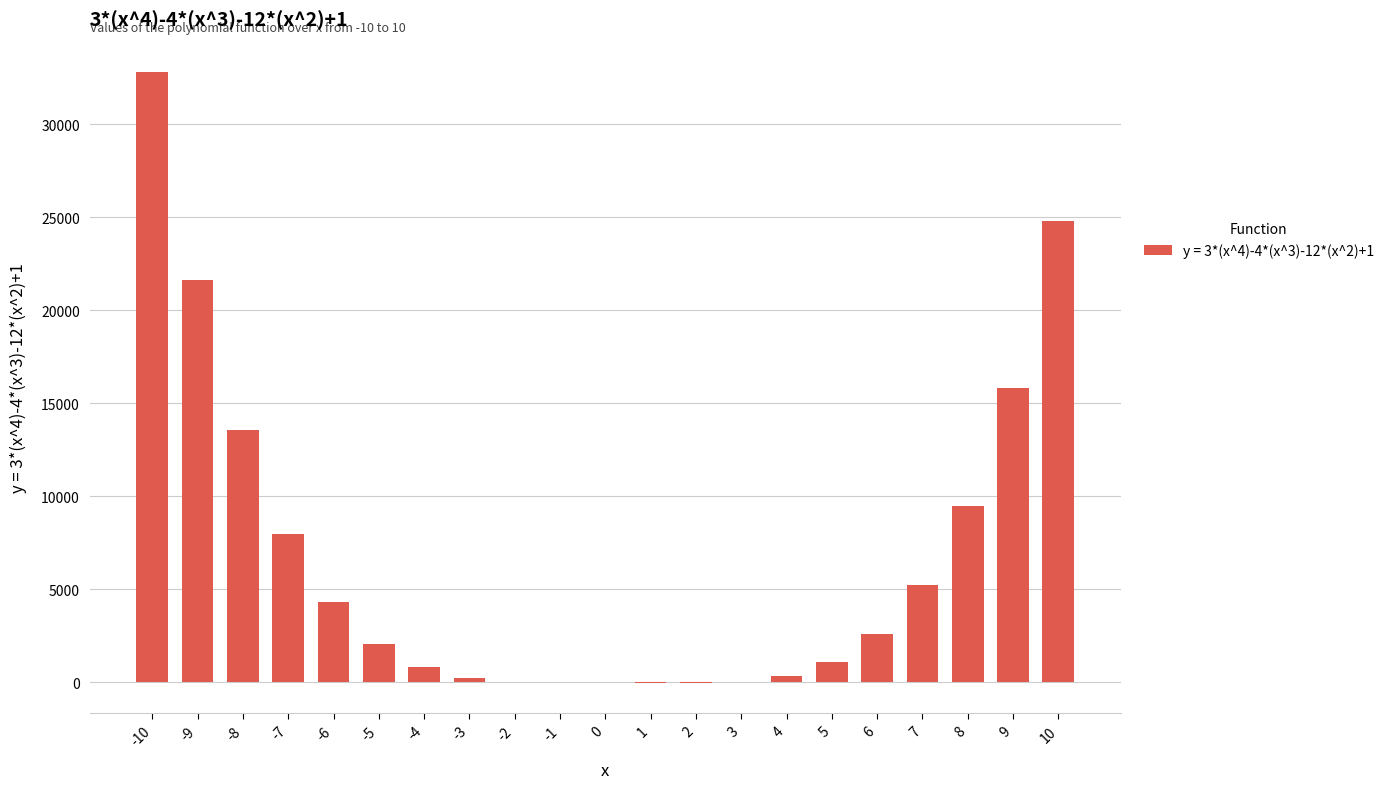

Which has a higher value, -9 or -6?

-9